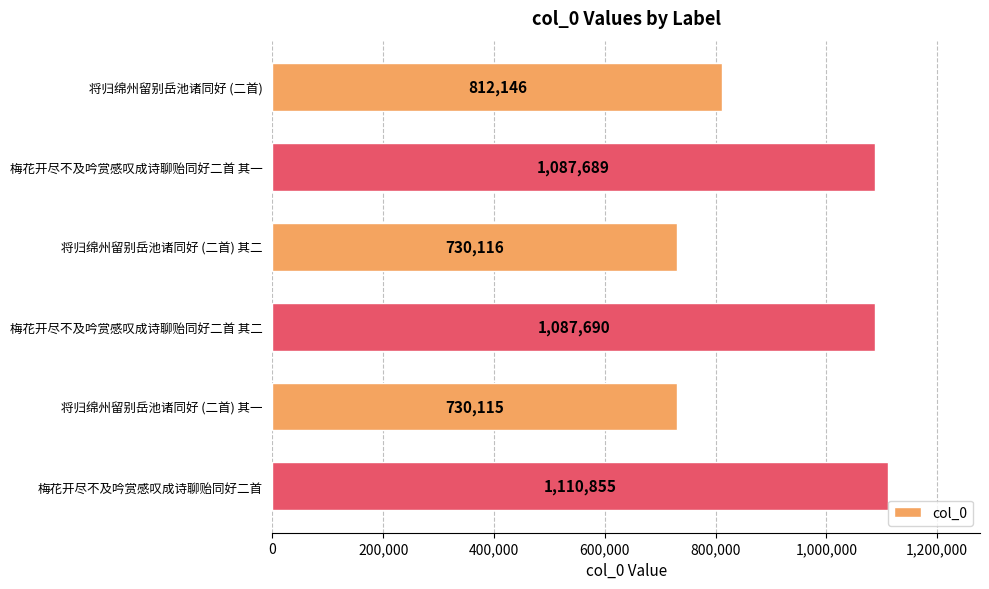

What is the label of the 1st bar from the top?

将归绵州留别岳池诸同好 (二首)